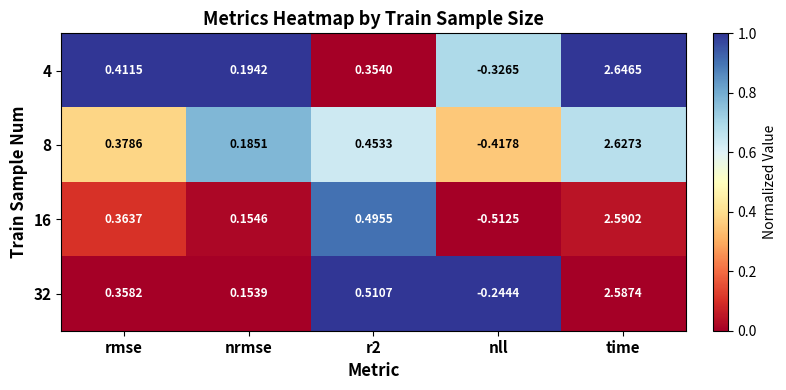

Which category has the highest value in the 8 series?

time